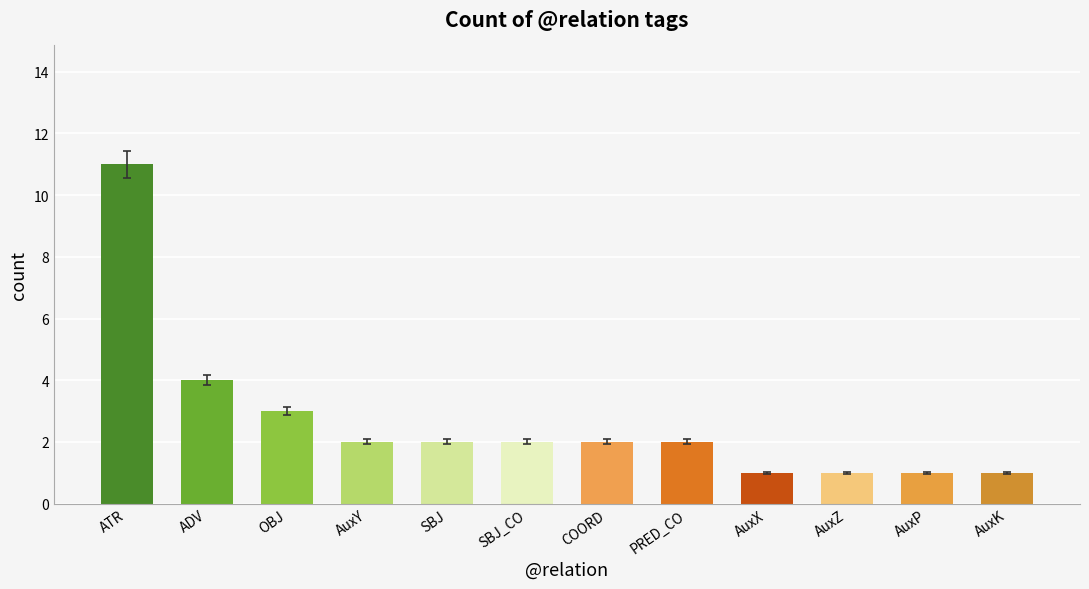

Reading left to right, extract all data points from this chart.

11	4	3	2	2	2	2	2	1	1	1	1